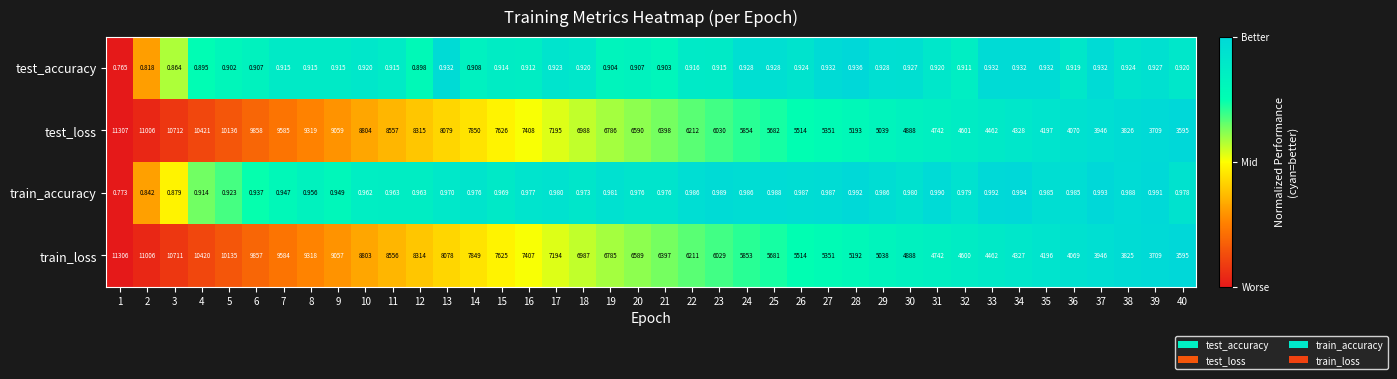

At 28, list the series in order from largest to smallest.

test_loss, train_loss, train_accuracy, test_accuracy